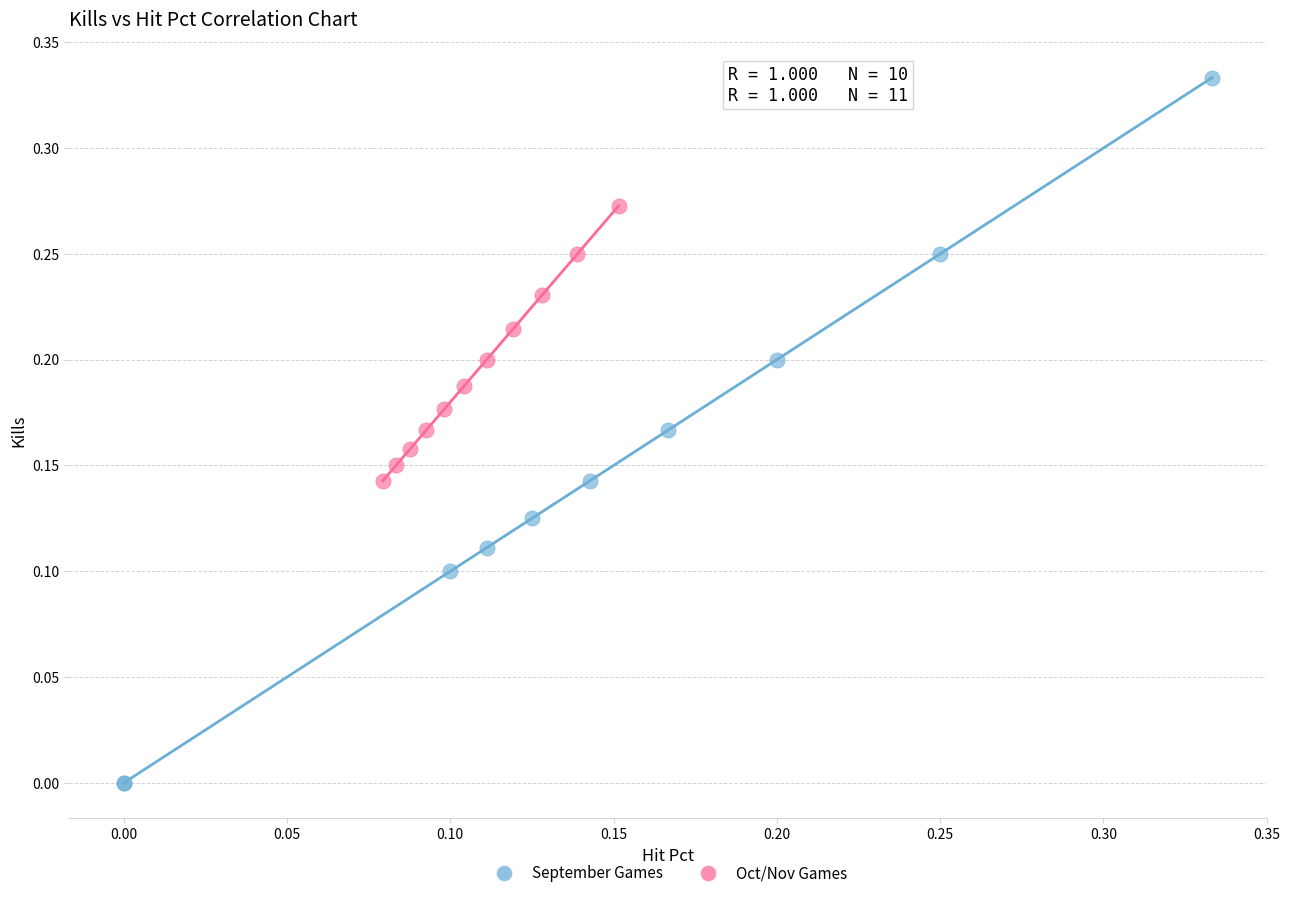

Which series has the largest Y range (max minus min)?

September Games